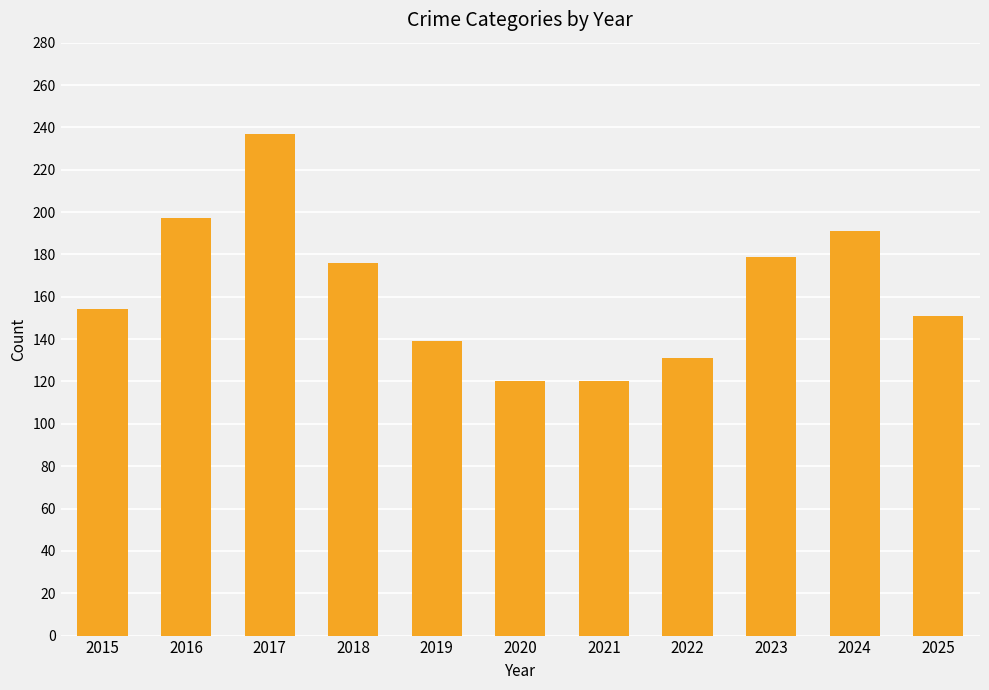

Count the number of data series in this chart.

1